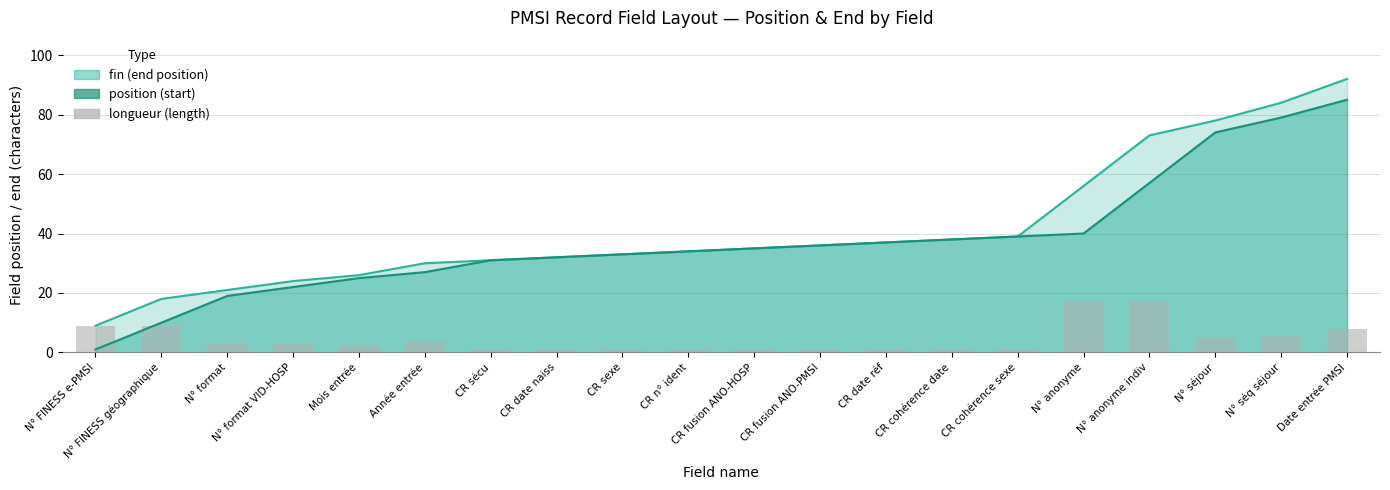

Rank the categories by value from highest to lowest.

N° anonyme, N° anonyme indiv, N° FINESS e-PMSI, N° FINESS géographique, Date entrée PMSI, N° séq séjour, N° séjour, Année entrée, N° format, N° format VID-HOSP, Mois entrée, CR sécu, CR date naiss, CR sexe, CR n° ident, CR fusion ANO-HOSP, CR fusion ANO-PMSI, CR date réf, CR cohérence date, CR cohérence sexe